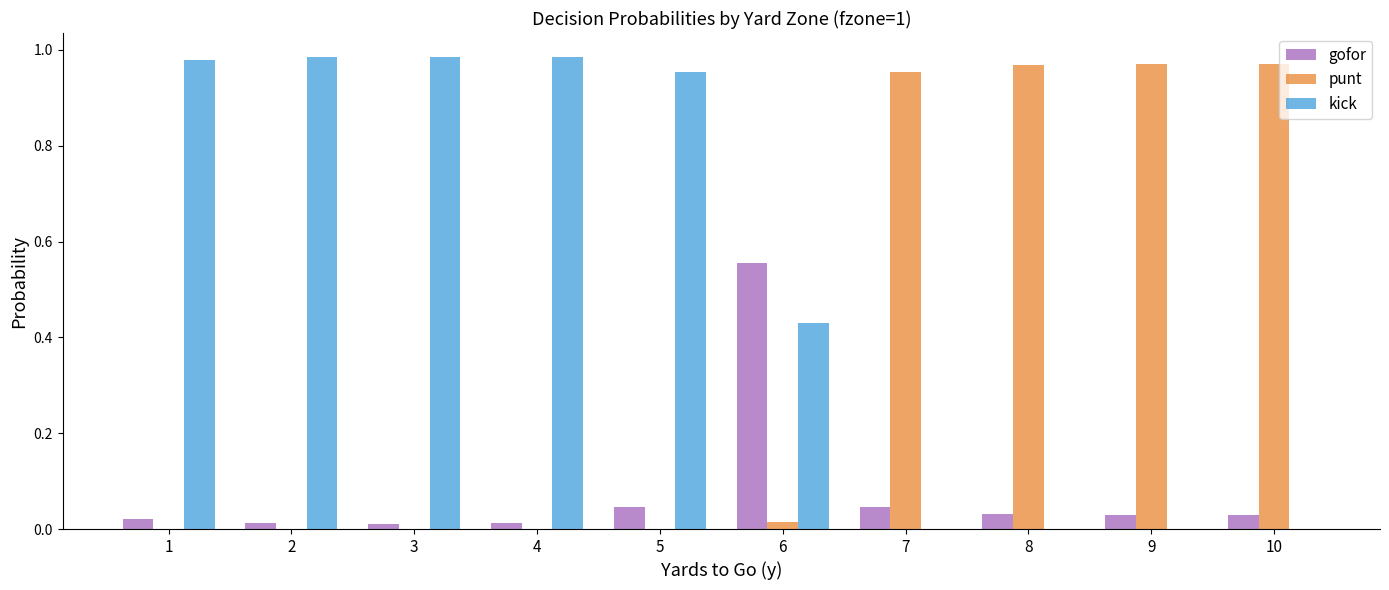

True or false: punt has a value of 0.0 at 4.

True